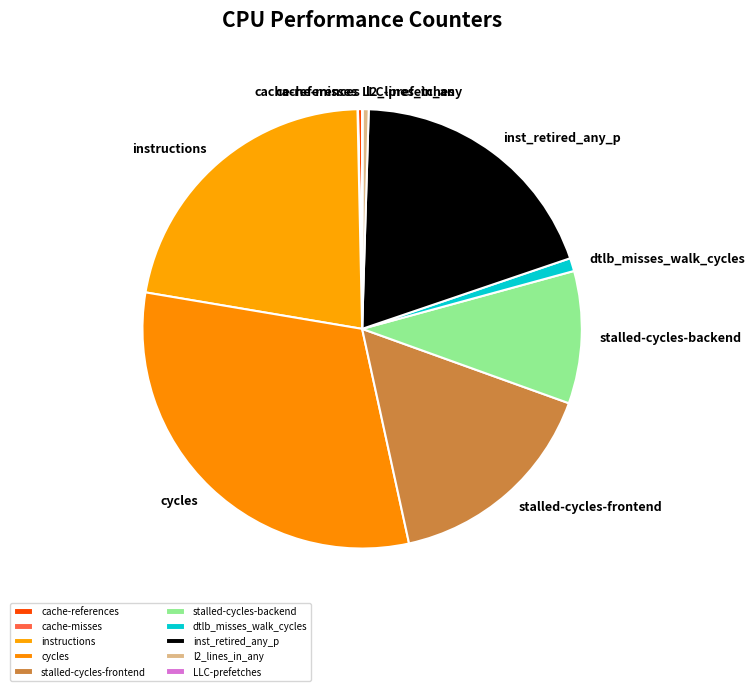

Is inst_retired_any_p the majority of the pie?

No